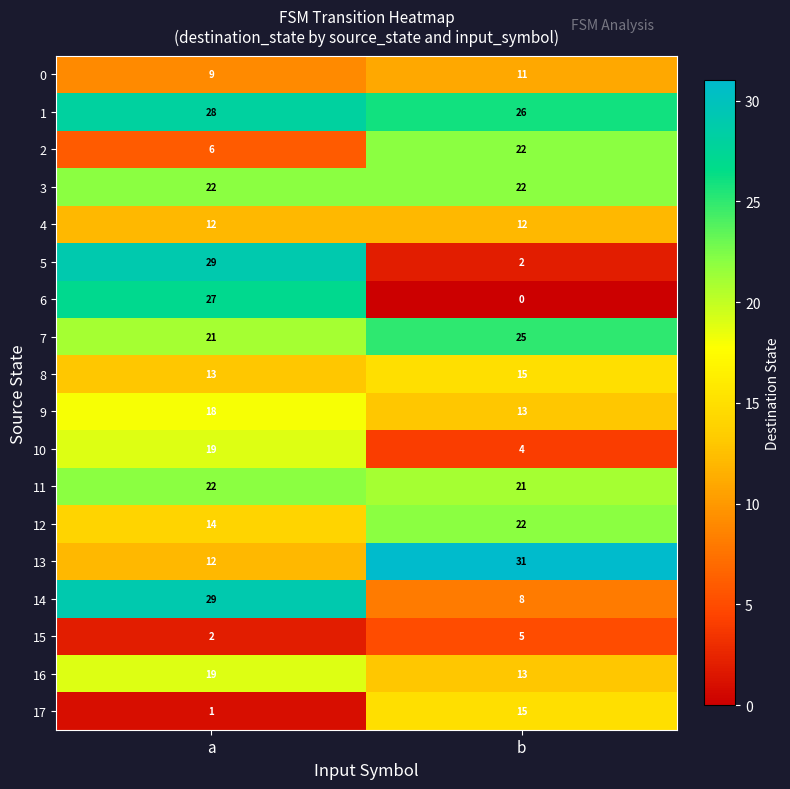

What is the spread (max minus min) of values at a?

28